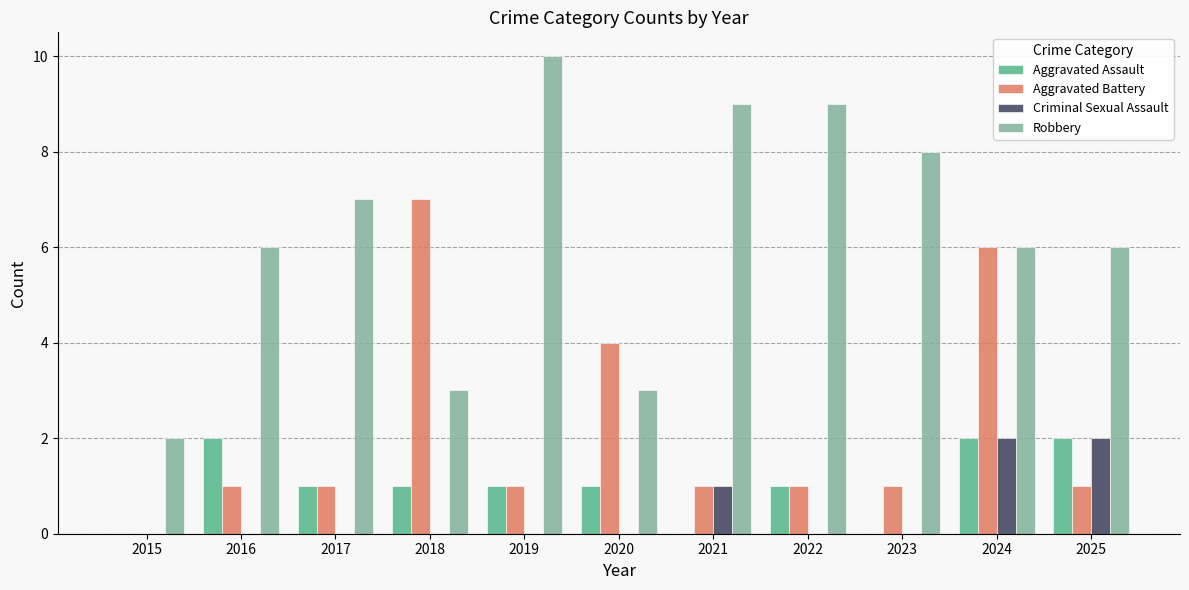

How many groups of bars are there?

11